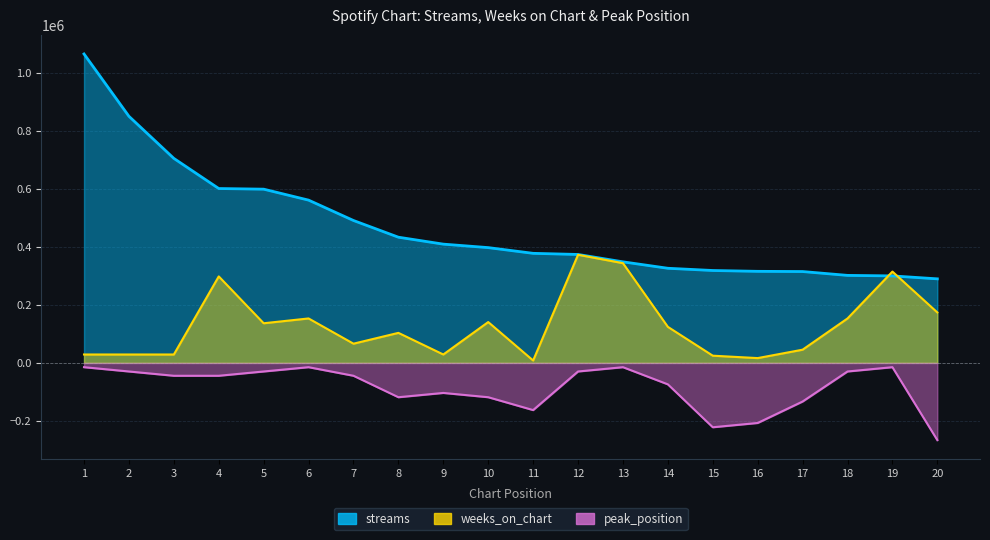

Reading left to right, what are all the values shown in this chart?

streams: 1=1065633.0	2=850647.0	3=705439.0	4=601499.0	5=599277.0	6=561466.0	7=491211.0	8=433578.0	9=409669.0	10=397674.0	11=377933.0	12=374057.0	13=348582.0	14=326420.0	15=318738.0	16=315858.0	17=315139.0	18=301890.0	19=300086.0	20=289942.0
weeks_on_chart: 1=29008.9	2=29008.9	3=29008.9	4=298377.2	5=136756.2	6=153332.7	7=66306.1	8=103603.2	9=29008.9	10=140900.4	11=8288.3	12=372971.5	13=343962.7	14=124323.8	15=24864.8	16=16576.5	17=45585.4	18=153332.7	19=314953.8	20=174053.4
peak_position: 1=-14800.5	2=-29600.9	3=-44401.4	4=-44401.4	5=-29600.9	6=-14800.5	7=-44401.4	8=-118403.7	9=-103603.2	10=-118403.7	11=-162805.0	12=-29600.9	13=-14800.5	14=-74002.3	15=-222006.9	16=-207206.4	17=-133204.1	18=-29600.9	19=-14800.5	20=-266408.2